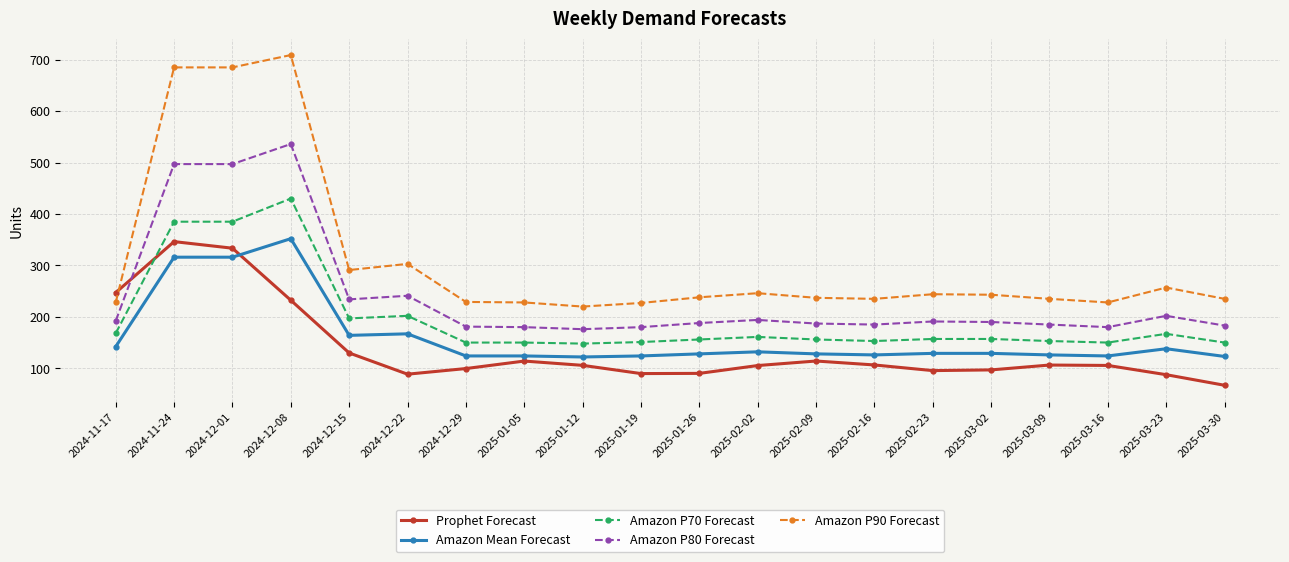

What is the sum of all Amazon P70 Forecast values?

3926.0